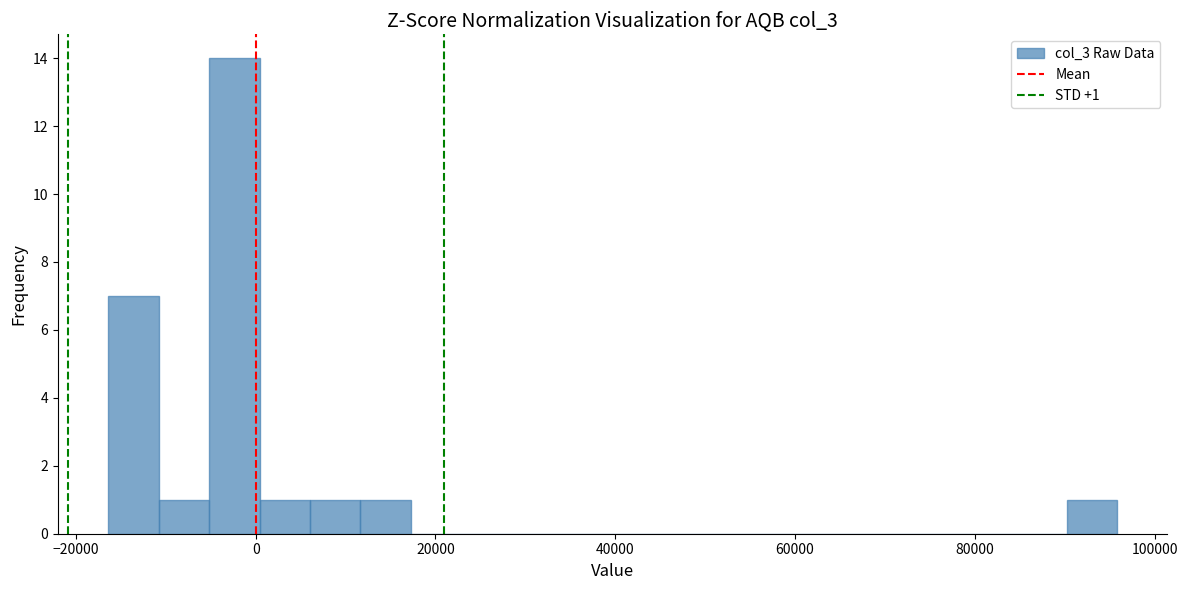

Around what value on the x-axis is the tallest bar? Give the approximate position of its centre, as read against the axis.

-2000